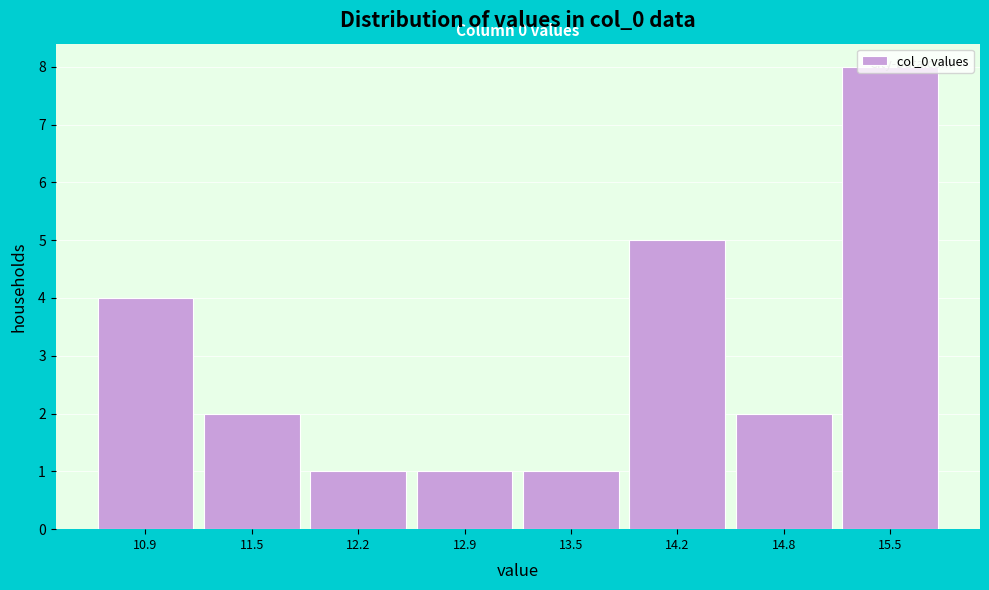

What is the greatest value displayed?

8